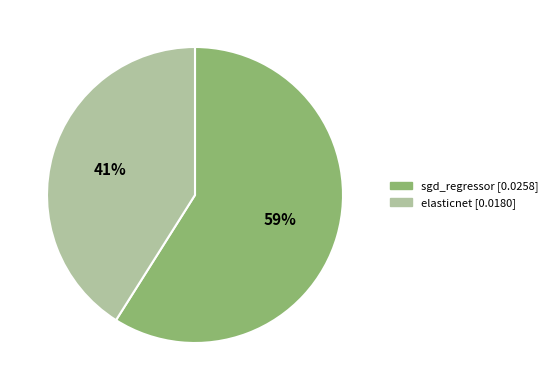

Combined, do elasticnet and sgd_regressor account for over 50%?

Yes